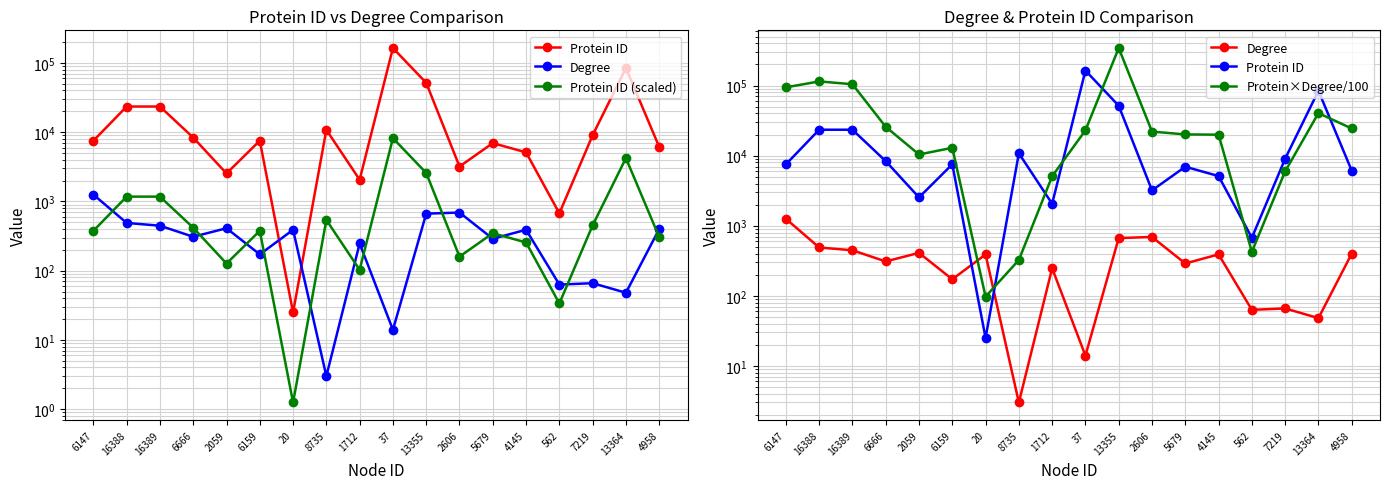

Between 13355 and 13364, which series saw the biggest shift?

Protein×Degree/100